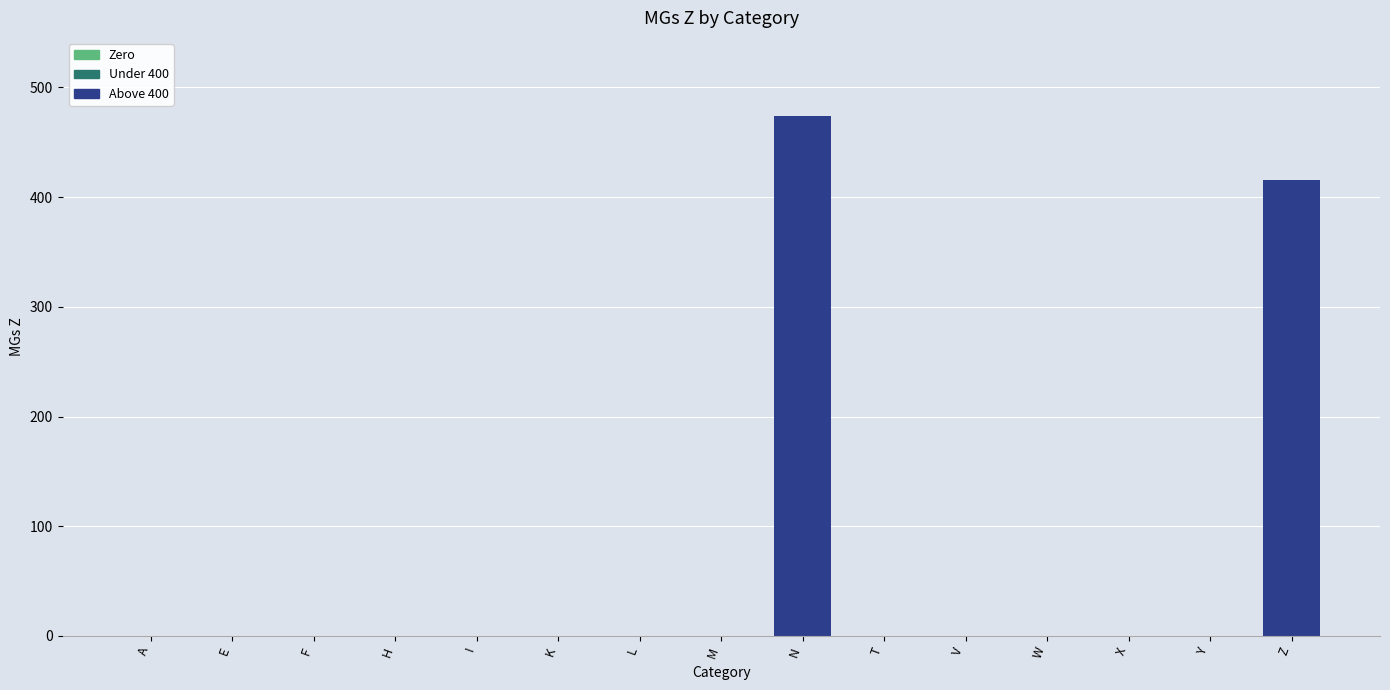

Count the number of categories in the chart.

15